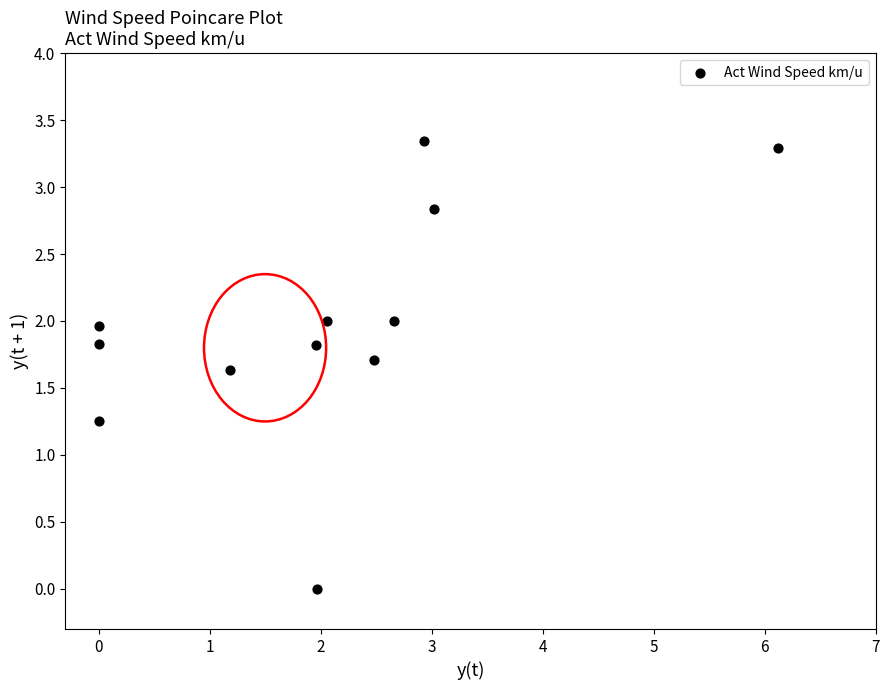

What is the range of Y values (max minus min)?

3.3